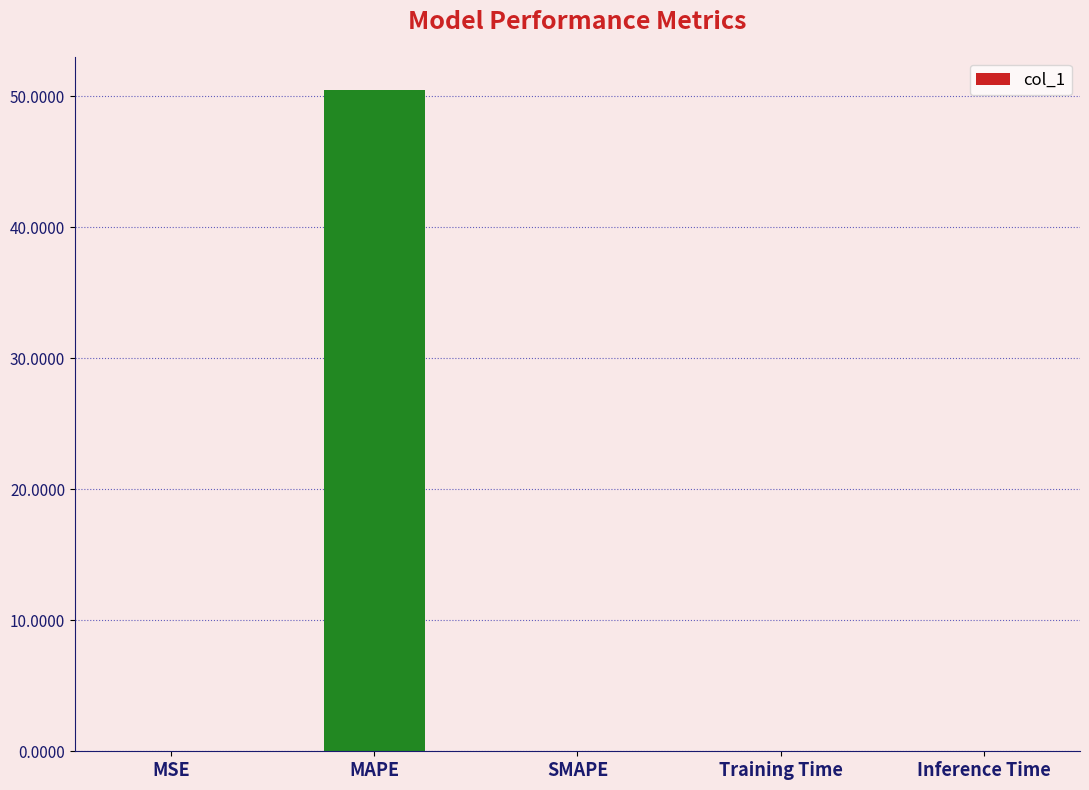

The chart shows a value of 65.8 at MAPE. True or false?

False